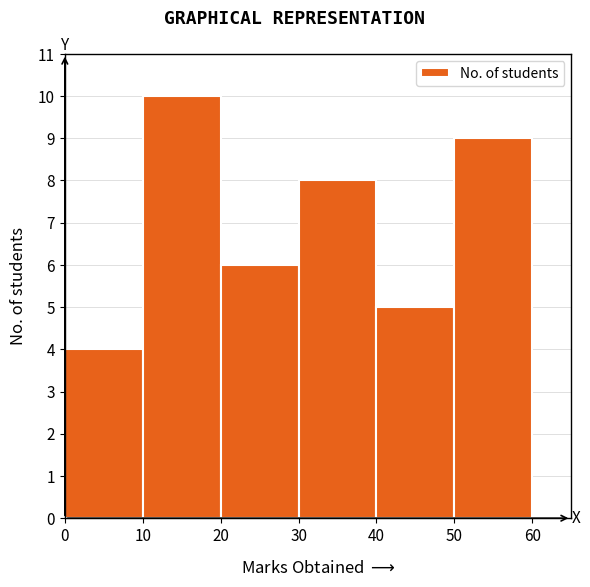

Reading left to right, list every bar in this chart as the range it spans on the x-axis followed by its height. The values are not printed on the chart, so give them approximately, as read against the axis.

0 to 10: 4
10 to 20: 10
20 to 30: 6
30 to 40: 8
40 to 50: 5
50 to 60: 9